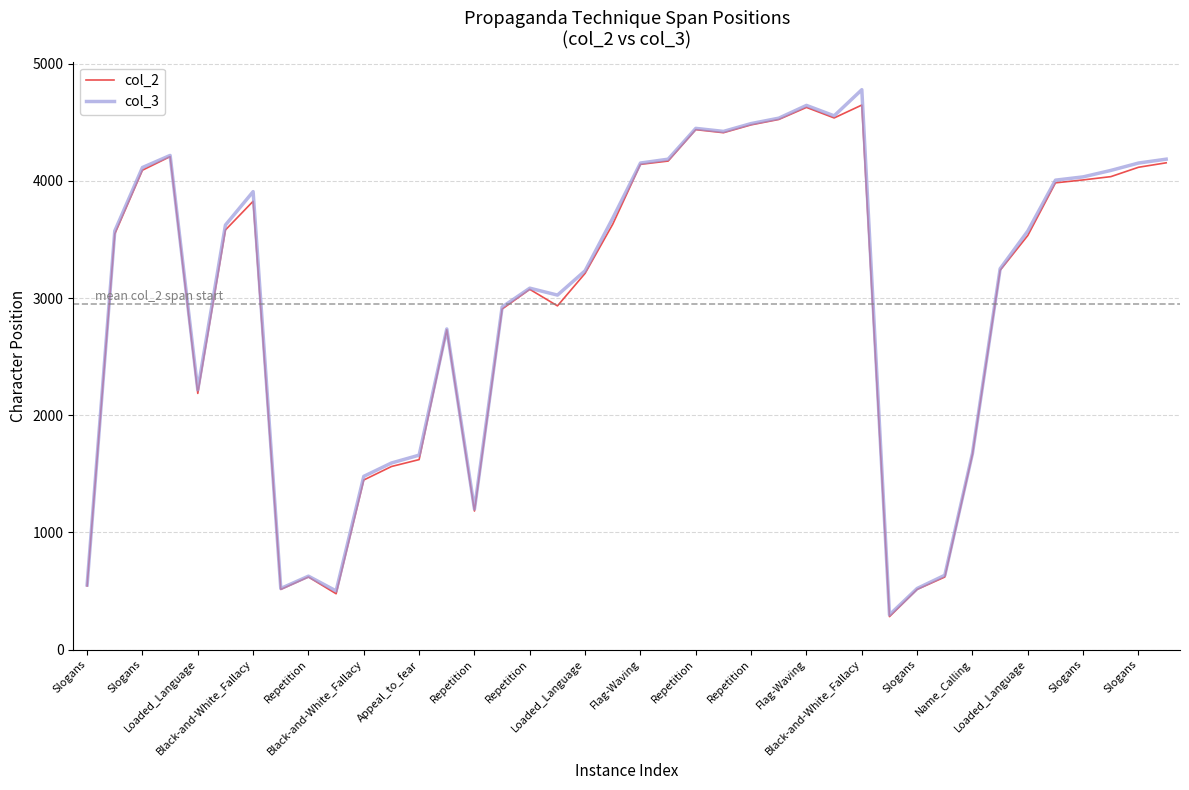

Which series has the largest range (max minus min)?

col_3